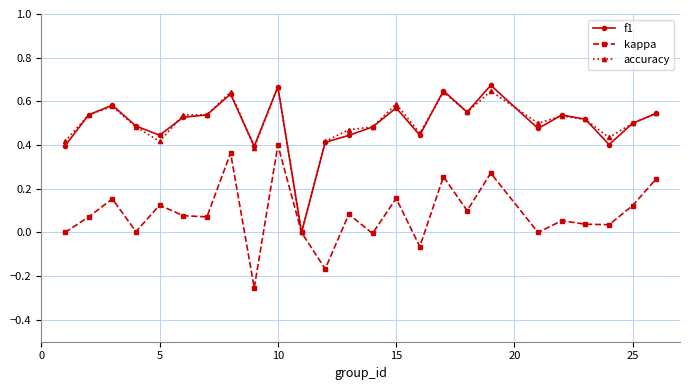

In kappa, how many points are higher than both neighbors (excluding endpoints)?

9